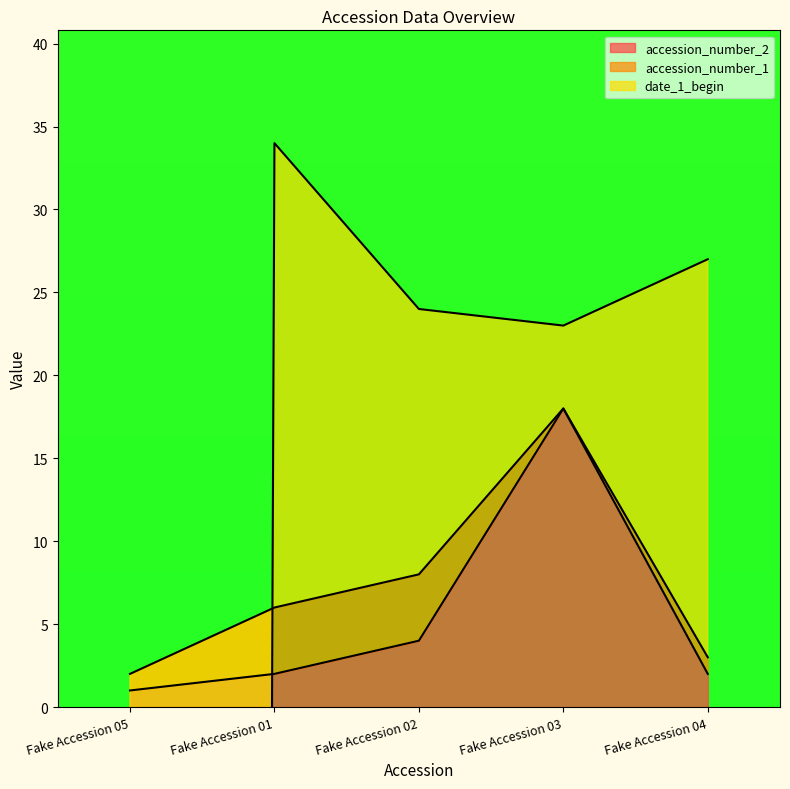

Is the value of date_1_begin at Fake Accession 05 greater than the value of accession_number_2 at Fake Accession 03?

No